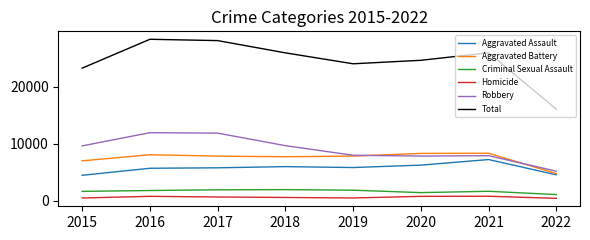

True or false: Aggravated Assault and Criminal Sexual Assault intersect in this chart.

False